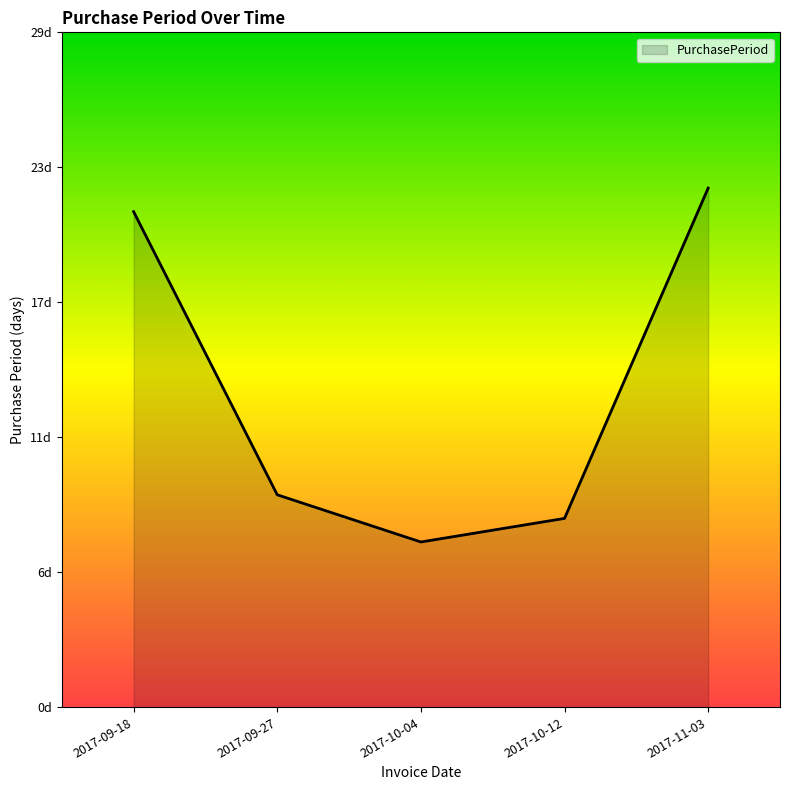

Which has a higher value, 2017-11-03 or 2017-09-18?

2017-11-03